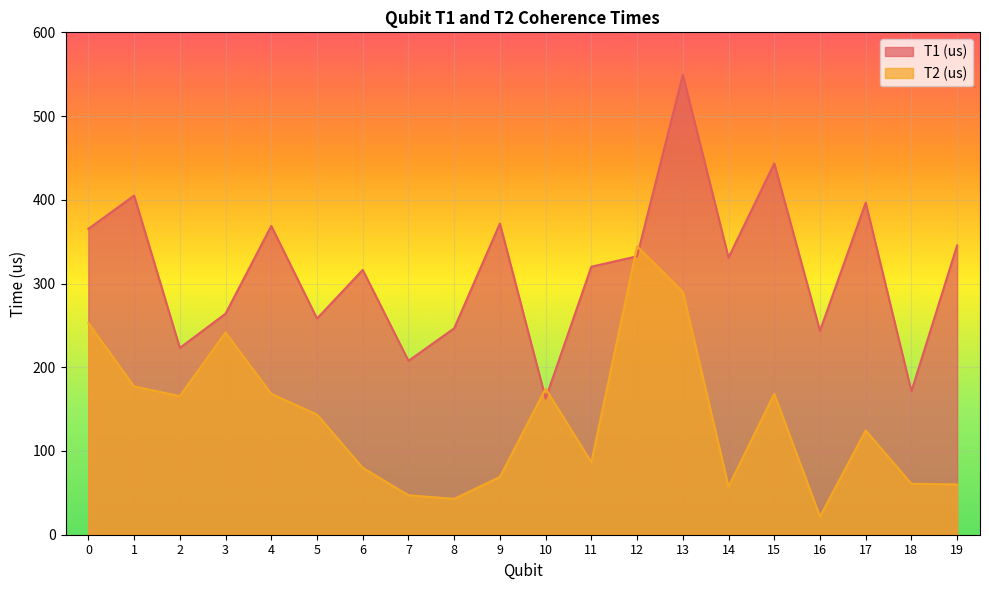

List the series in order of their overall mean, lowest first.

T2 (us), T1 (us)